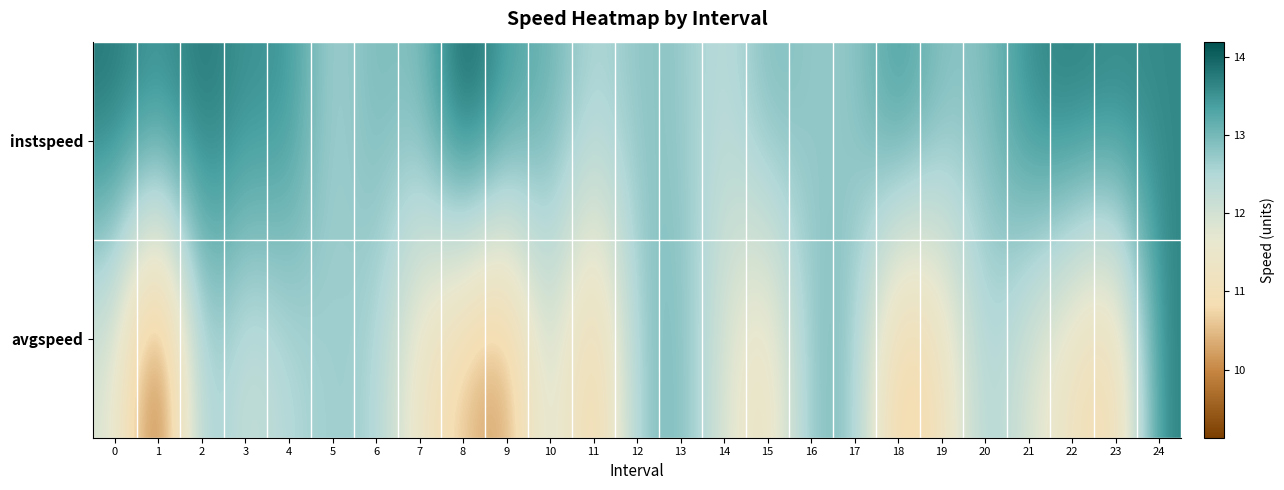

Between 3 and 13, which series saw the biggest shift?

avgspeed